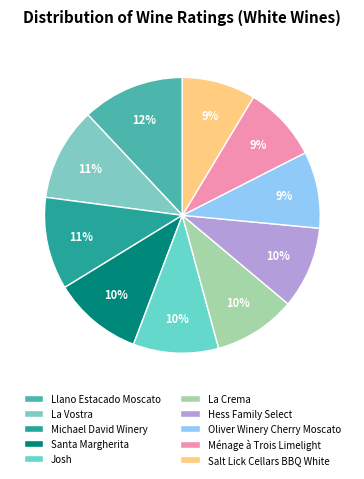

Is it true that Josh is 10% of the pie?

True